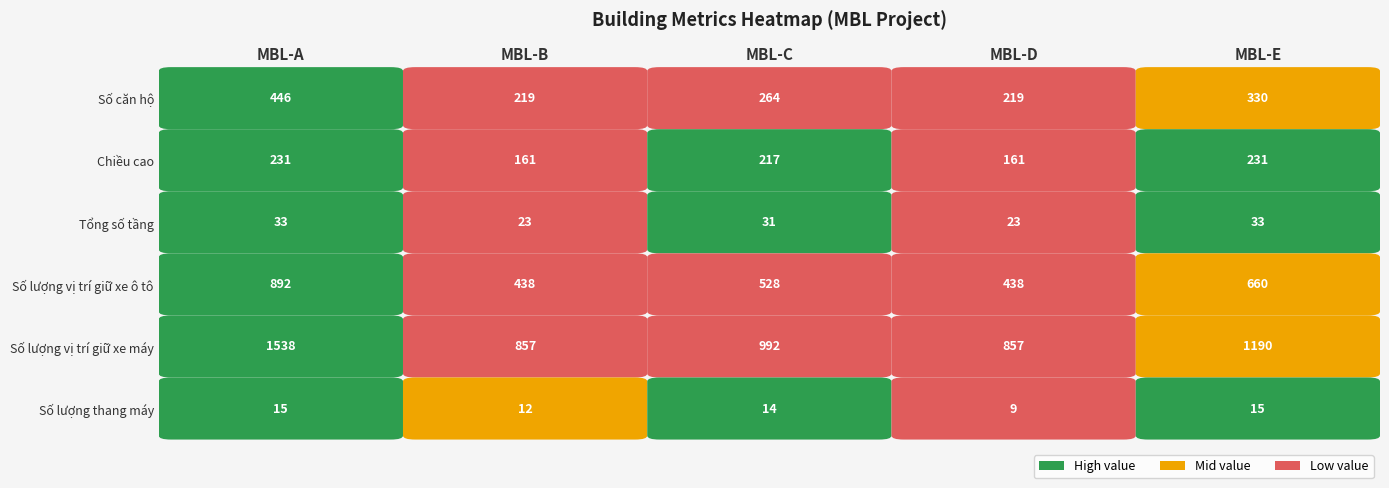

The Số lượng thang máy series shows 15 at MBL-A. True or false?

True